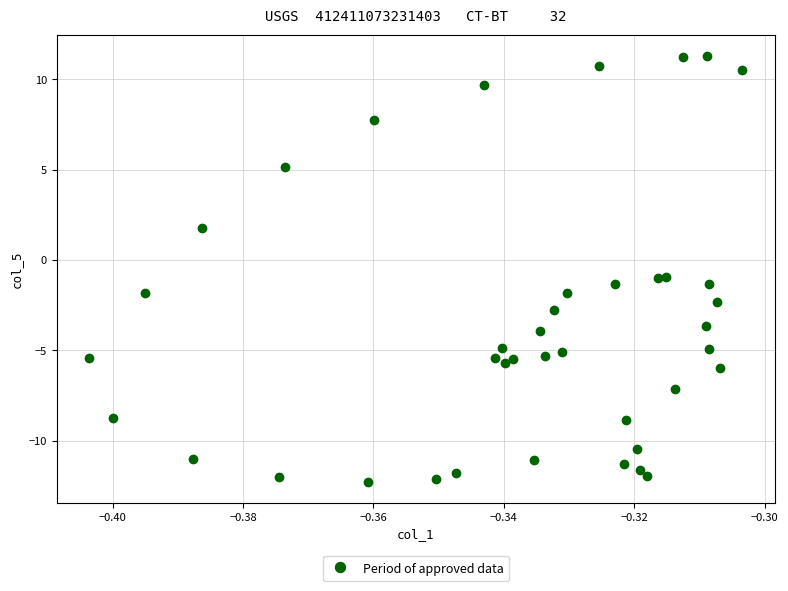

What is the range of Y values (max minus min)?

23.6